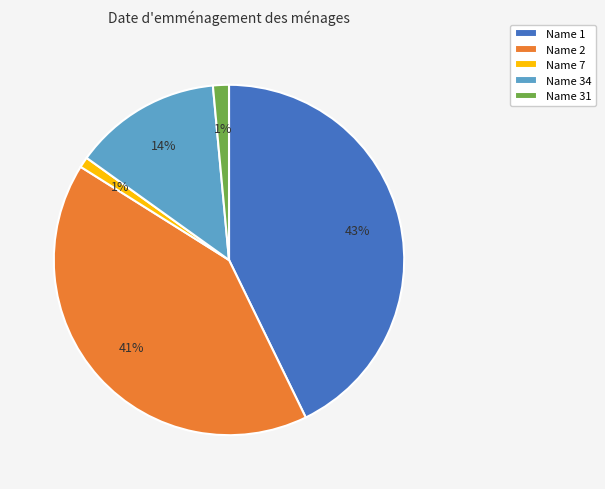

How many segments does this pie chart have?

5